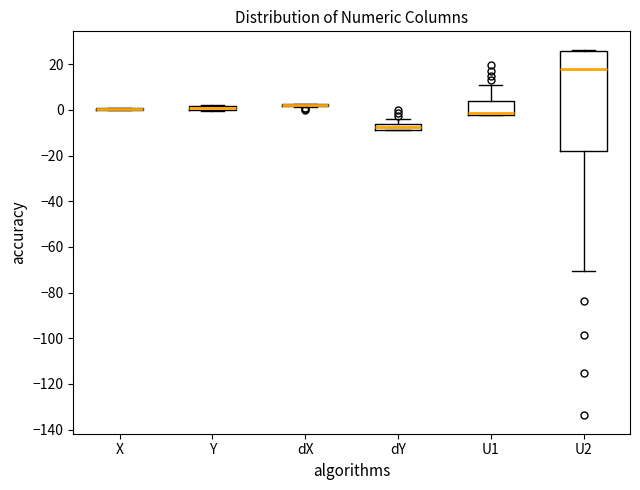

Comparing the boxes themselves (not the whiskers), which one is the tallest?

U2